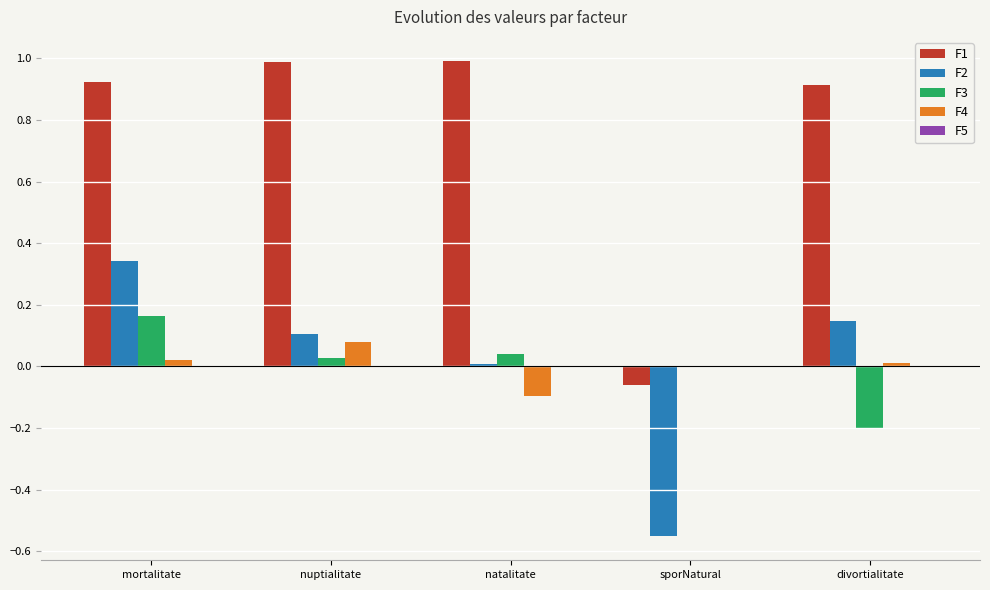

How many distinct data groups are displayed?

4